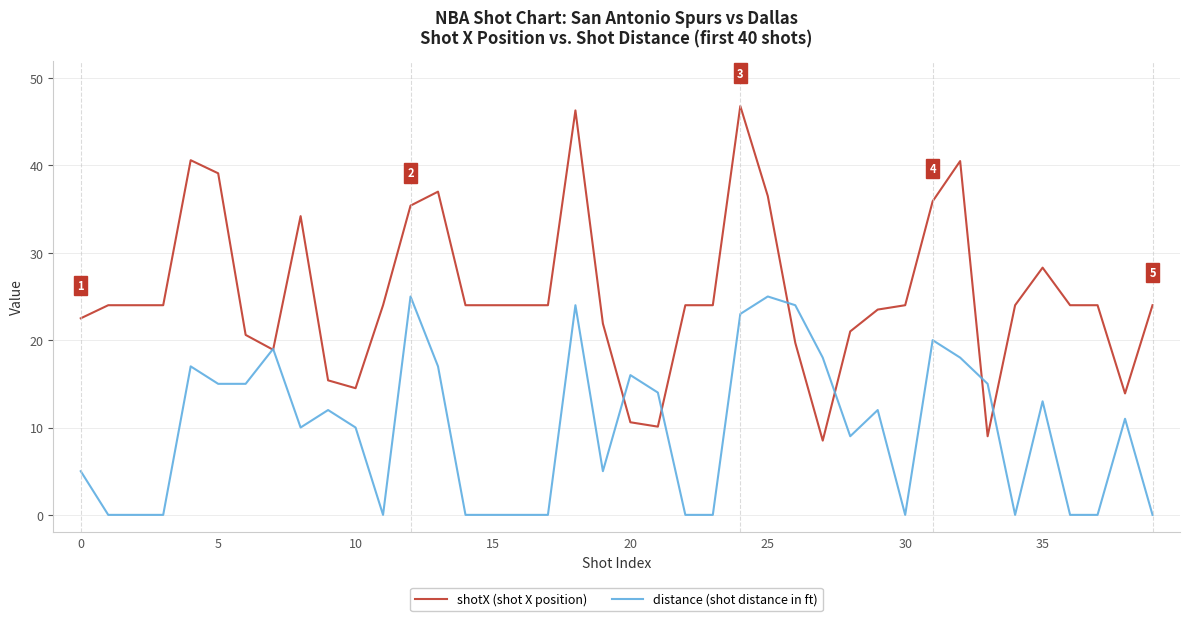

What is the maximum value for distance (shot distance in ft)?

25.0